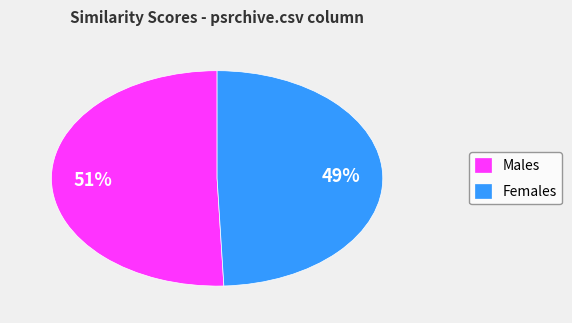

Is the sum of Females and Males greater than half?

Yes